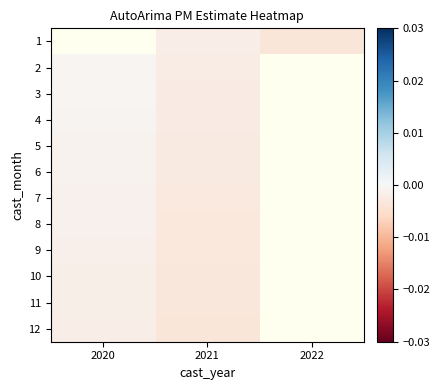

Rank the series by their maximum value, from lowest to highest.

12, 11, 10, 9, 8, 7, 6, 5, 4, 3, 1, 2